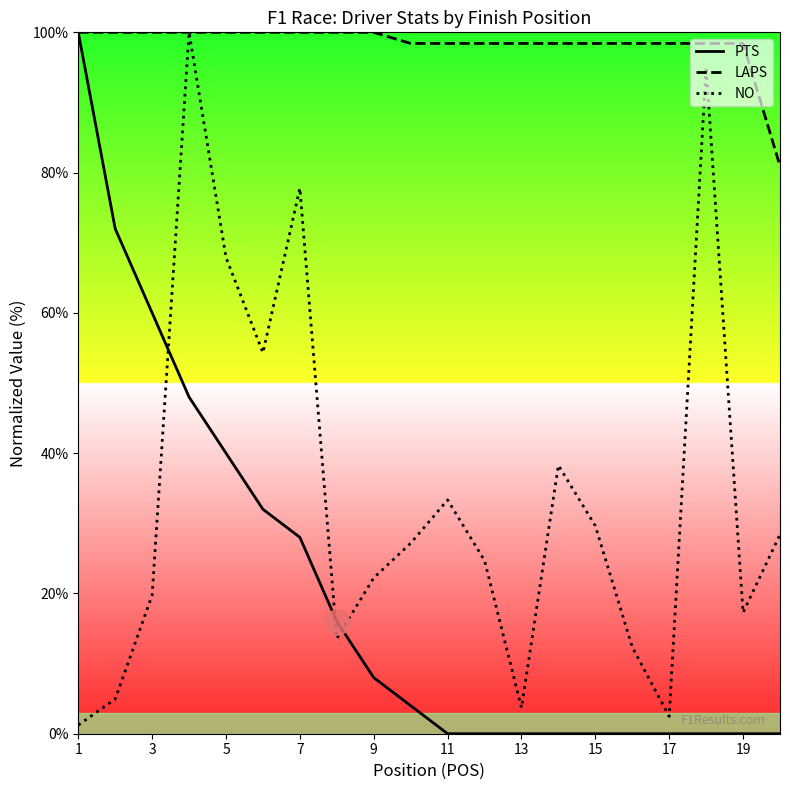

The PTS series shows 59.2 at 1. True or false?

False